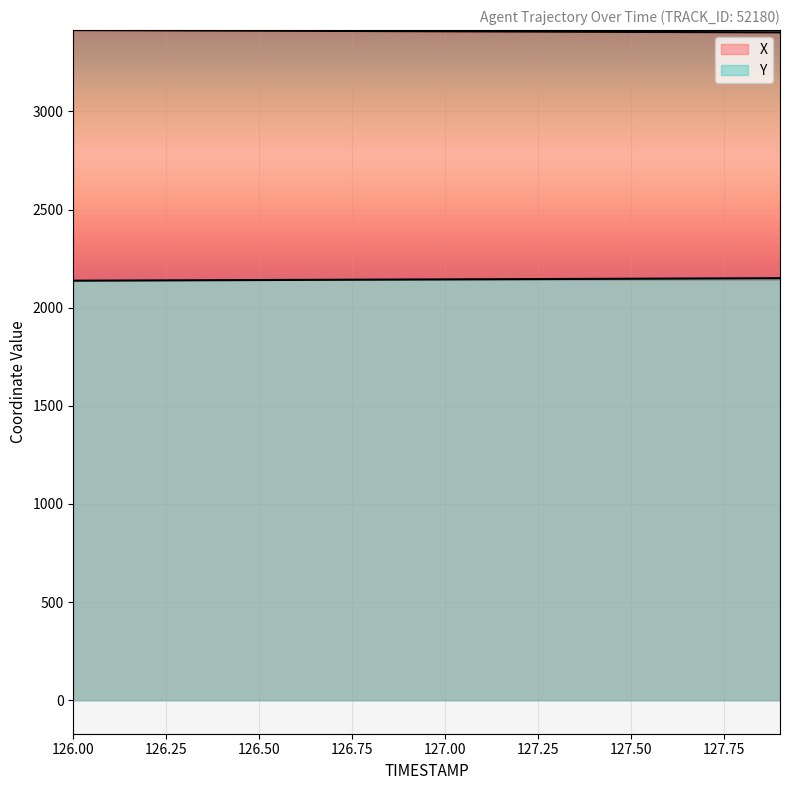

What is the maximum value shown in the chart?

3414.7